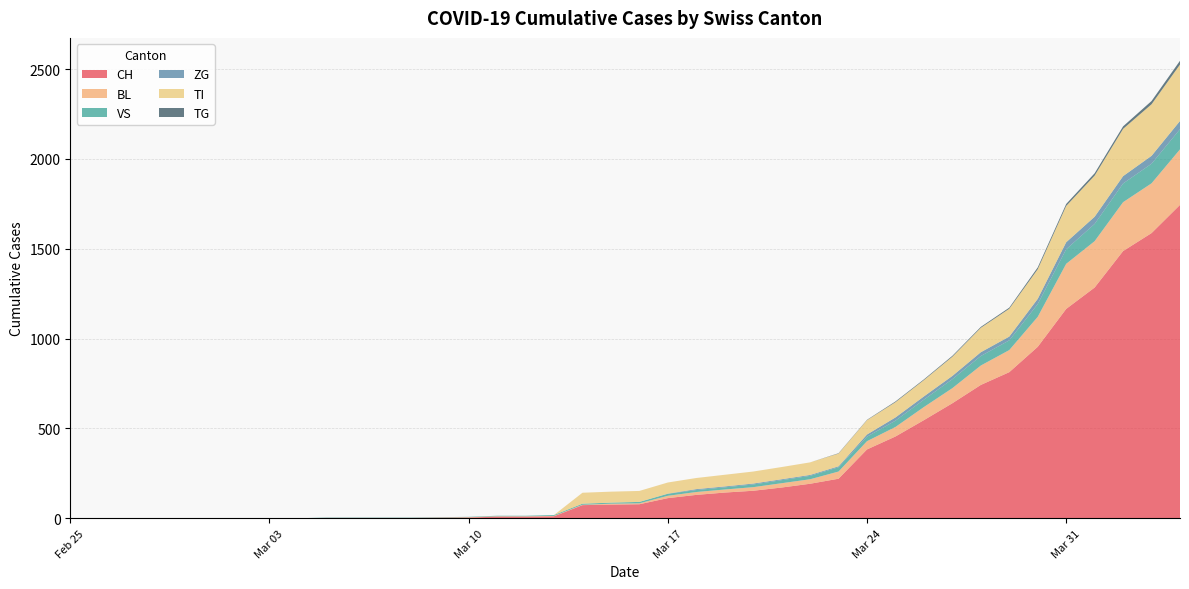

Reading left to right, what are all the values shown in this chart?

CH: 2020-02-25=0	2020-02-26=0	2020-02-27=0	2020-02-28=0	2020-02-29=0	2020-03-01=0	2020-03-02=0	2020-03-03=0	2020-03-04=0	2020-03-05=2	2020-03-06=2	2020-03-07=2	2020-03-08=2	2020-03-09=3	2020-03-10=4	2020-03-11=9	2020-03-12=9	2020-03-13=11	2020-03-14=73	2020-03-15=76	2020-03-16=78	2020-03-17=112	2020-03-18=130	2020-03-19=143	2020-03-20=153	2020-03-21=171	2020-03-22=192	2020-03-23=220	2020-03-24=383	2020-03-25=455	2020-03-26=546	2020-03-27=640	2020-03-28=742	2020-03-29=813	2020-03-30=954	2020-03-31=1165	2020-04-01=1284	2020-04-02=1487	2020-04-03=1587	2020-04-04=1744
BL: 2020-02-25=0	2020-02-26=0	2020-02-27=0	2020-02-28=0	2020-02-29=0	2020-03-01=0	2020-03-02=0	2020-03-03=0	2020-03-04=0	2020-03-05=0	2020-03-06=0	2020-03-07=0	2020-03-08=0	2020-03-09=1	2020-03-10=2	2020-03-11=2	2020-03-12=2	2020-03-13=2	2020-03-14=2	2020-03-15=5	2020-03-16=5	2020-03-17=13	2020-03-18=16	2020-03-19=17	2020-03-20=20	2020-03-21=24	2020-03-22=25	2020-03-23=40	2020-03-24=46	2020-03-25=53	2020-03-26=73	2020-03-27=84	2020-03-28=108	2020-03-29=123	2020-03-30=167	2020-03-31=251	2020-04-01=258	2020-04-02=272	2020-04-03=277	2020-04-04=309
VS: 2020-02-25=0	2020-02-26=0	2020-02-27=0	2020-02-28=0	2020-02-29=0	2020-03-01=0	2020-03-02=0	2020-03-03=0	2020-03-04=0	2020-03-05=2	2020-03-06=2	2020-03-07=2	2020-03-08=2	2020-03-09=2	2020-03-10=2	2020-03-11=3	2020-03-12=3	2020-03-13=5	2020-03-14=6	2020-03-15=6	2020-03-16=8	2020-03-17=11	2020-03-18=11	2020-03-19=12	2020-03-20=15	2020-03-21=17	2020-03-22=19	2020-03-23=24	2020-03-24=25	2020-03-25=35	2020-03-26=41	2020-03-27=50	2020-03-28=53	2020-03-29=54	2020-03-30=71	2020-03-31=81	2020-04-01=96	2020-04-02=104	2020-04-03=109	2020-04-04=112
ZG: 2020-02-25=0	2020-02-26=0	2020-02-27=0	2020-02-28=0	2020-02-29=0	2020-03-01=0	2020-03-02=0	2020-03-03=0	2020-03-04=0	2020-03-05=0	2020-03-06=0	2020-03-07=0	2020-03-08=0	2020-03-09=0	2020-03-10=0	2020-03-11=0	2020-03-12=0	2020-03-13=0	2020-03-14=0	2020-03-15=0	2020-03-16=0	2020-03-17=1	2020-03-18=5	2020-03-19=5	2020-03-20=5	2020-03-21=5	2020-03-22=5	2020-03-23=5	2020-03-24=12	2020-03-25=18	2020-03-26=18	2020-03-27=18	2020-03-28=21	2020-03-29=21	2020-03-30=29	2020-03-31=39	2020-04-01=40	2020-04-02=41	2020-04-03=44	2020-04-04=46
TI: 2020-02-25=0	2020-02-26=0	2020-02-27=0	2020-02-28=0	2020-02-29=0	2020-03-01=0	2020-03-02=0	2020-03-03=0	2020-03-04=0	2020-03-05=0	2020-03-06=0	2020-03-07=0	2020-03-08=0	2020-03-09=0	2020-03-10=0	2020-03-11=0	2020-03-12=0	2020-03-13=0	2020-03-14=61	2020-03-15=61	2020-03-16=61	2020-03-17=62	2020-03-18=62	2020-03-19=65	2020-03-20=67	2020-03-21=68	2020-03-22=70	2020-03-23=71	2020-03-24=80	2020-03-25=85	2020-03-26=91	2020-03-27=107	2020-03-28=136	2020-03-29=155	2020-03-30=165	2020-03-31=202	2020-04-01=229	2020-04-02=263	2020-04-03=287	2020-04-04=314
TG: 2020-02-25=0	2020-02-26=0	2020-02-27=0	2020-02-28=0	2020-02-29=0	2020-03-01=0	2020-03-02=0	2020-03-03=0	2020-03-04=0	2020-03-05=0	2020-03-06=0	2020-03-07=0	2020-03-08=0	2020-03-09=0	2020-03-10=0	2020-03-11=0	2020-03-12=0	2020-03-13=0	2020-03-14=0	2020-03-15=0	2020-03-16=0	2020-03-17=0	2020-03-18=0	2020-03-19=0	2020-03-20=0	2020-03-21=0	2020-03-22=0	2020-03-23=2	2020-03-24=2	2020-03-25=4	2020-03-26=4	2020-03-27=5	2020-03-28=5	2020-03-29=6	2020-03-30=10	2020-03-31=11	2020-04-01=13	2020-04-02=14	2020-04-03=18	2020-04-04=21